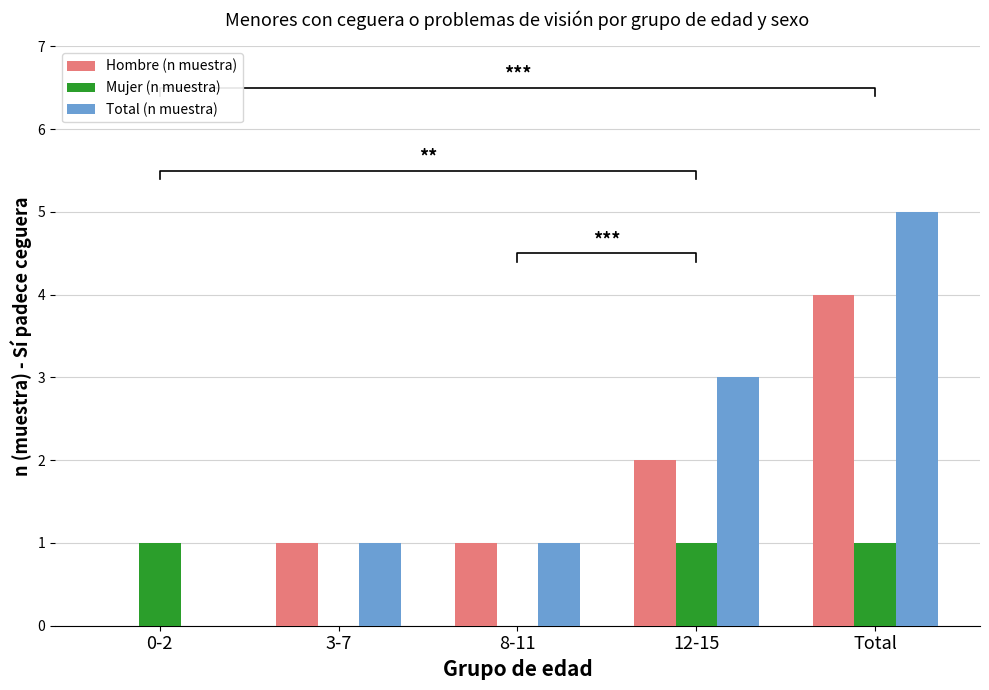

Where is Mujer (n muestra) nearest to the value 0?

3-7